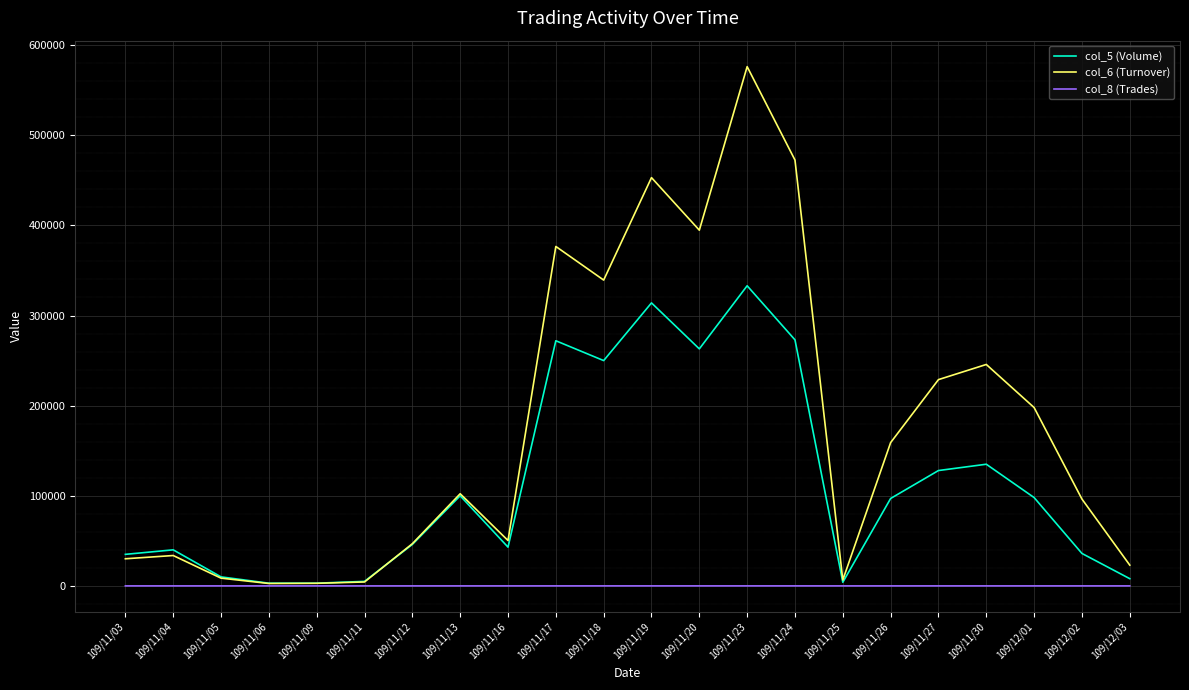

At which category is the sum across all series the highest?

109/11/23